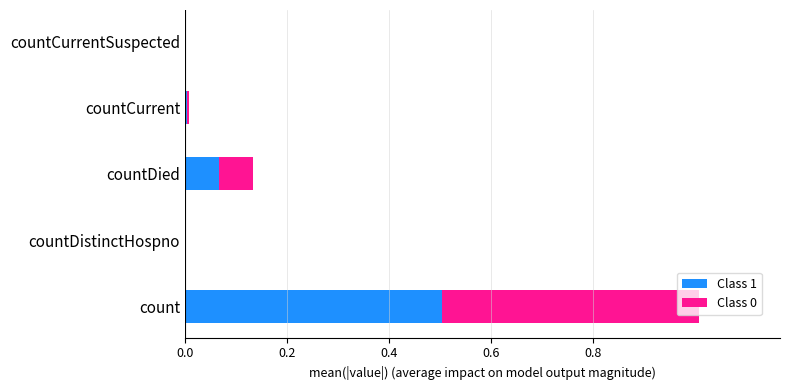

What are all the series names shown in the legend?

Class 1, Class 0